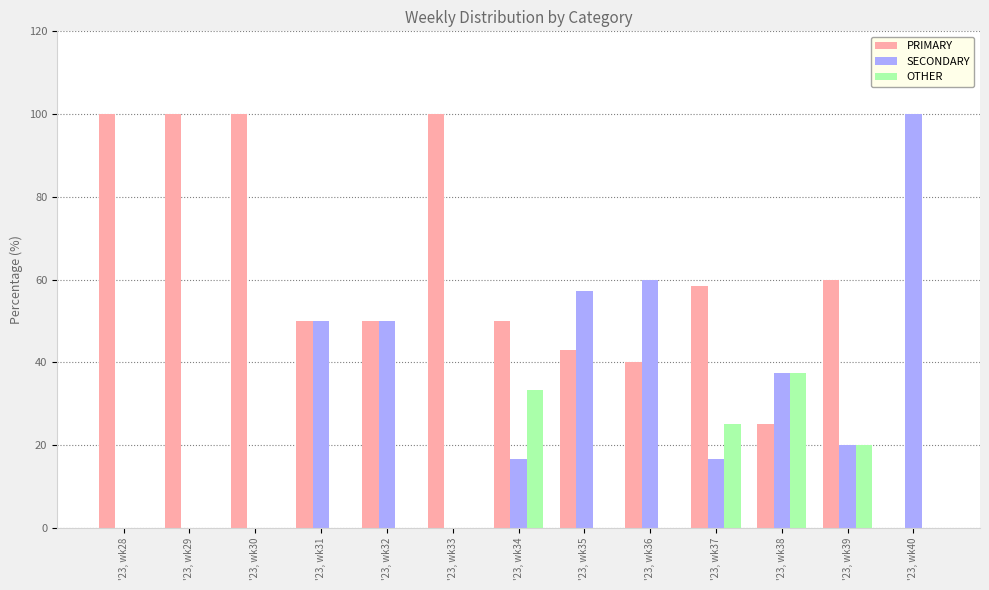

What is the total value across all series at '23, wk31?

100.0